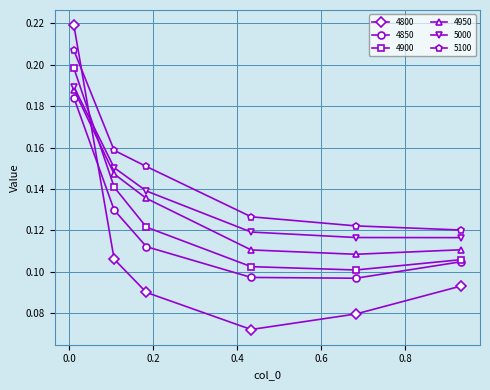

How many lines are shown in the chart?

6